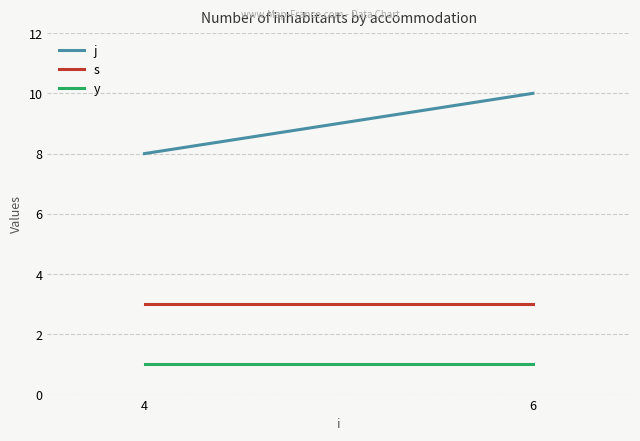

Reading right to left, extract all data points from this chart.

j: 6=10	4=8
s: 6=3	4=3
y: 6=1	4=1